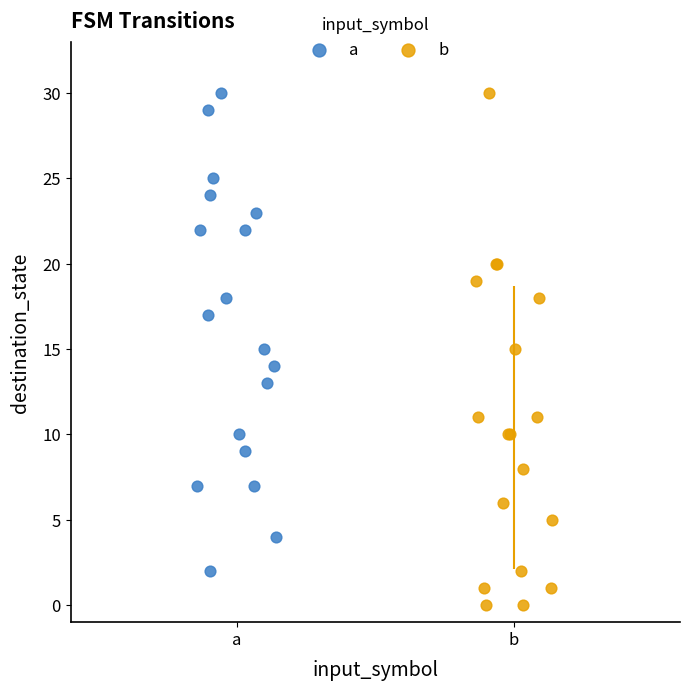

What are all the series names shown in the legend?

a, b